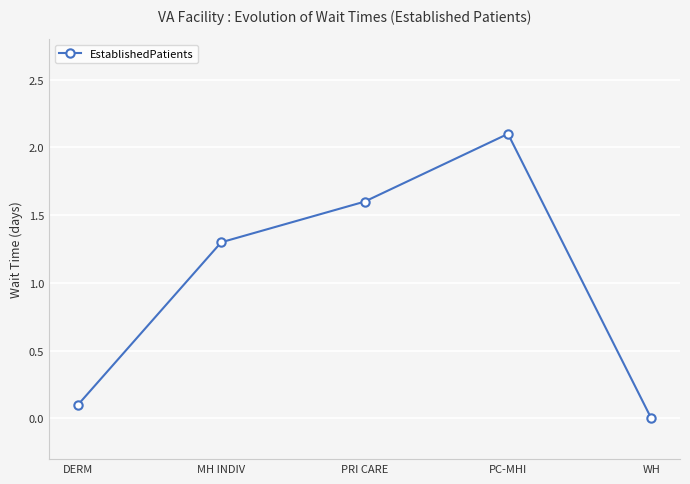

The chart shows a value of 0.0 at DERM. True or false?

False